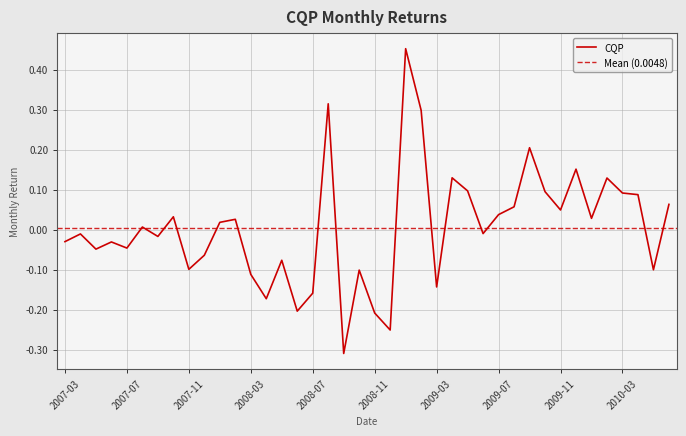

How many categories are shown in the chart?

40